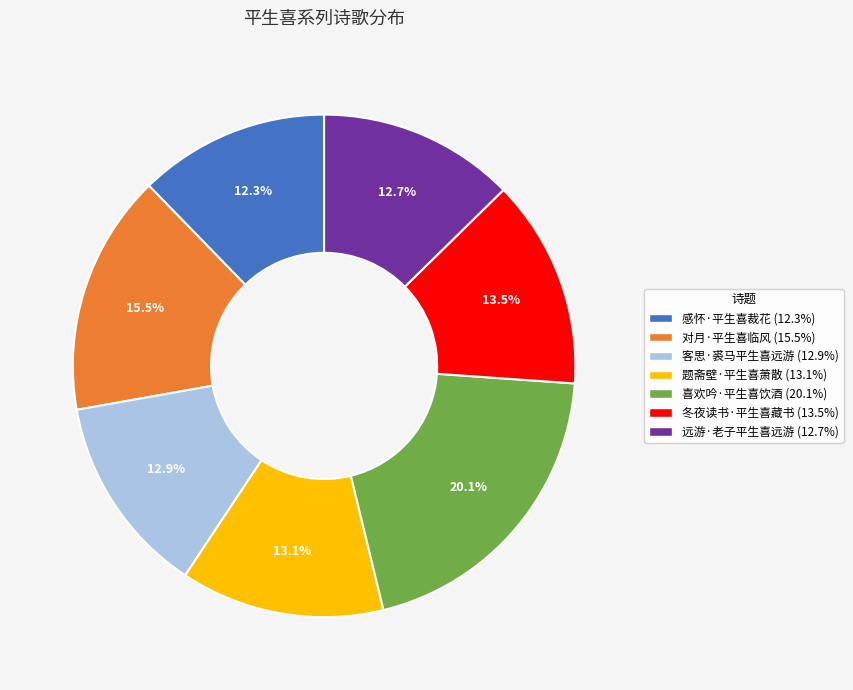

What portion of the pie excludes 题斋壁·平生喜萧散?

86.9%